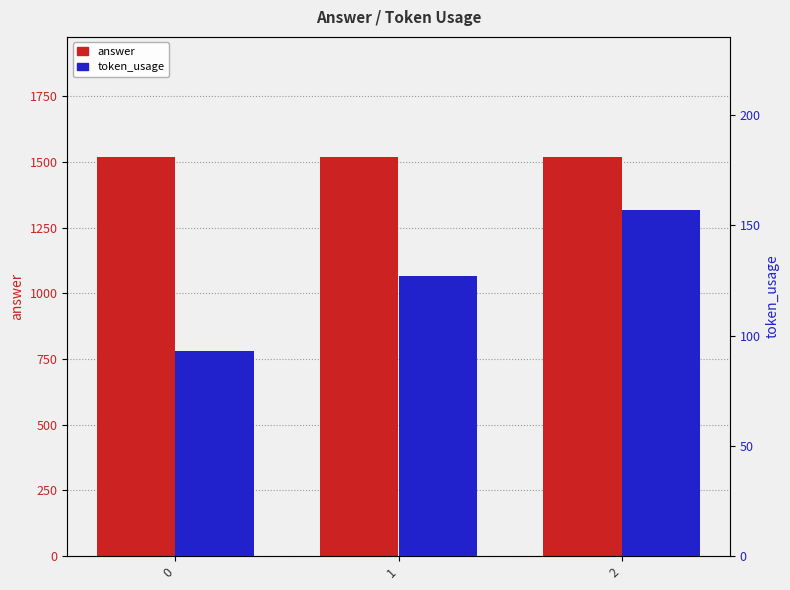

Which series changed the most between 0 and 1?

token_usage